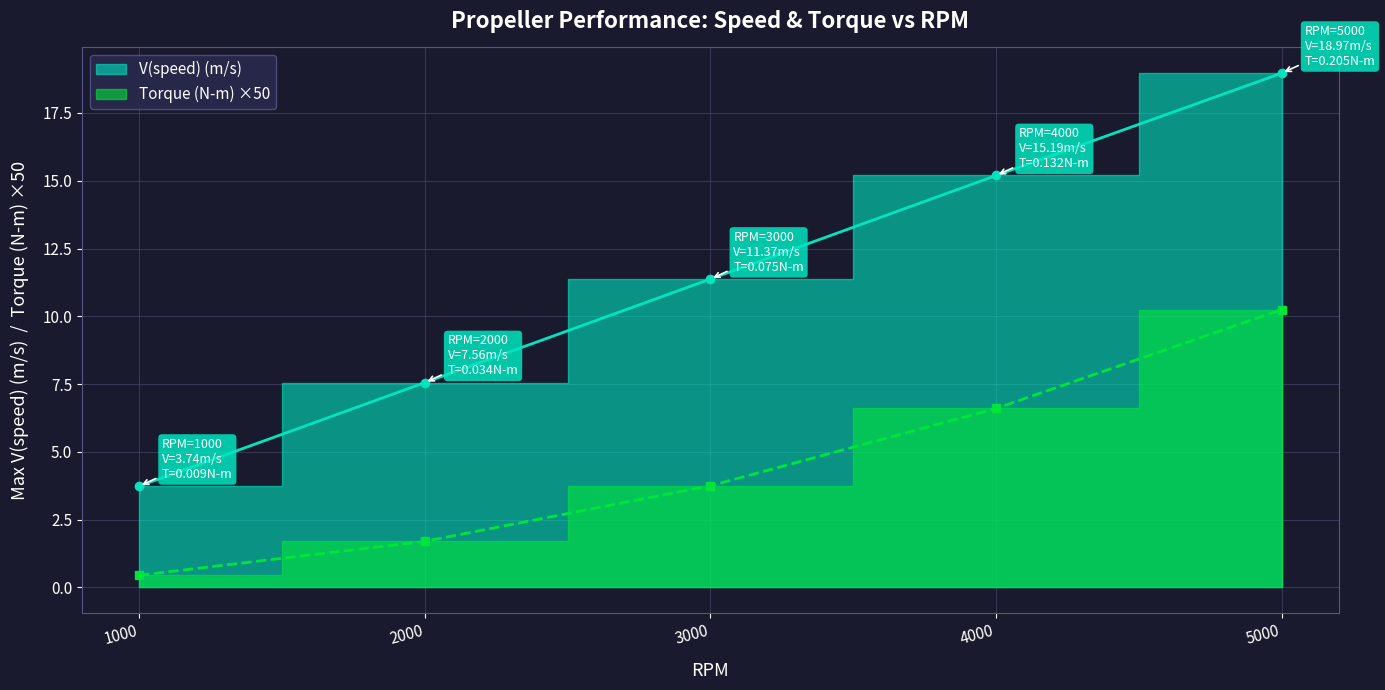

Which series ends up on top after the final intersection of V(speed) (m/s) and Torque (N-m)?

V(speed) (m/s)